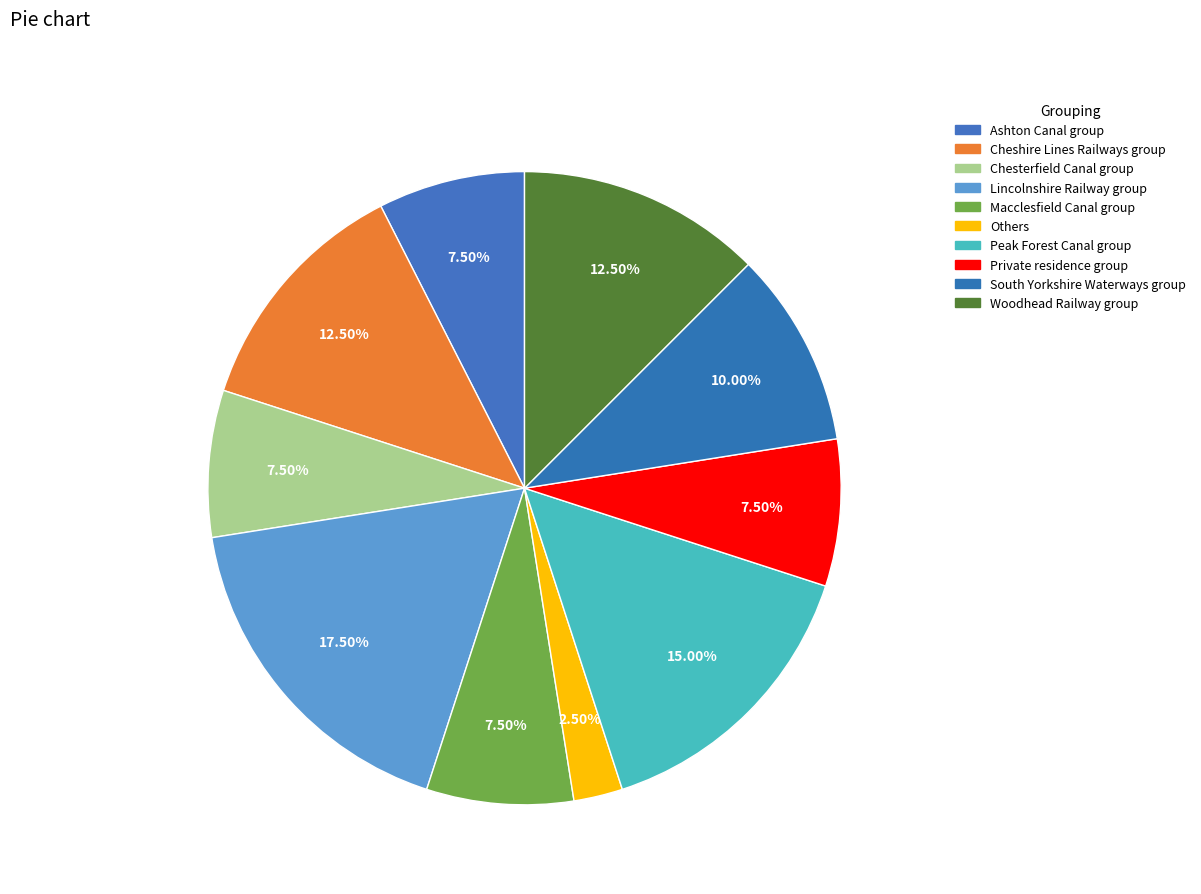

How many segments does this pie chart have?

10